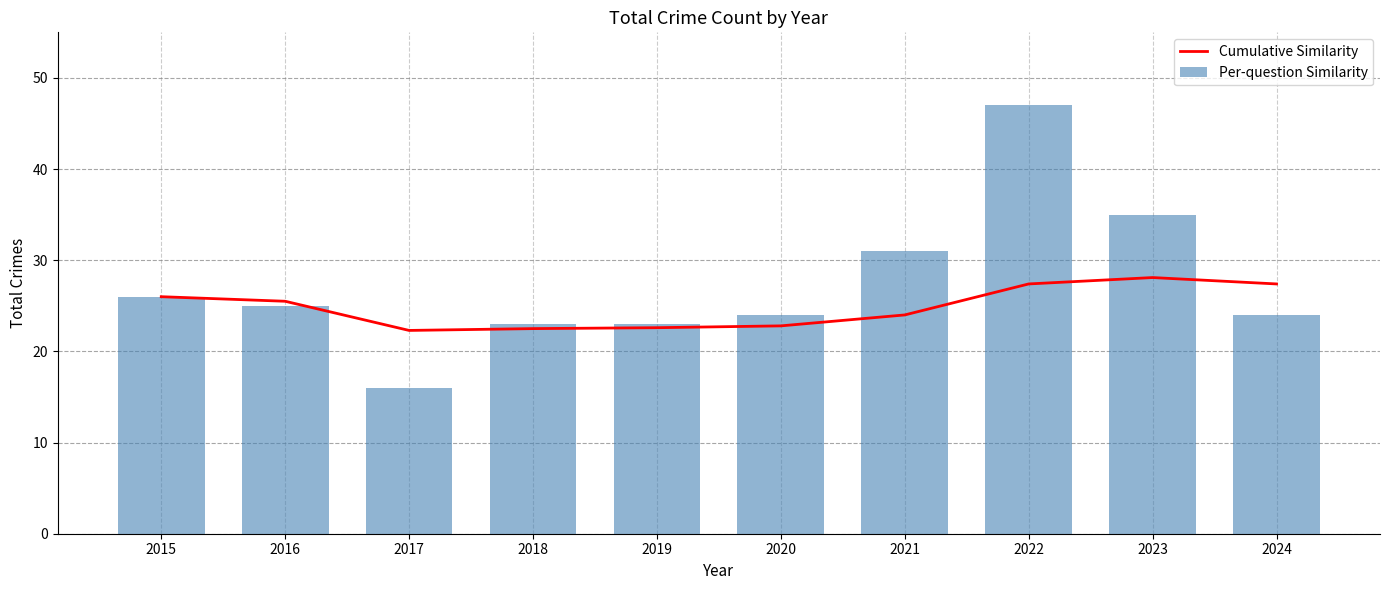

At 2020, list the series in order from smallest to largest.

Cumulative Similarity, Per-question Similarity